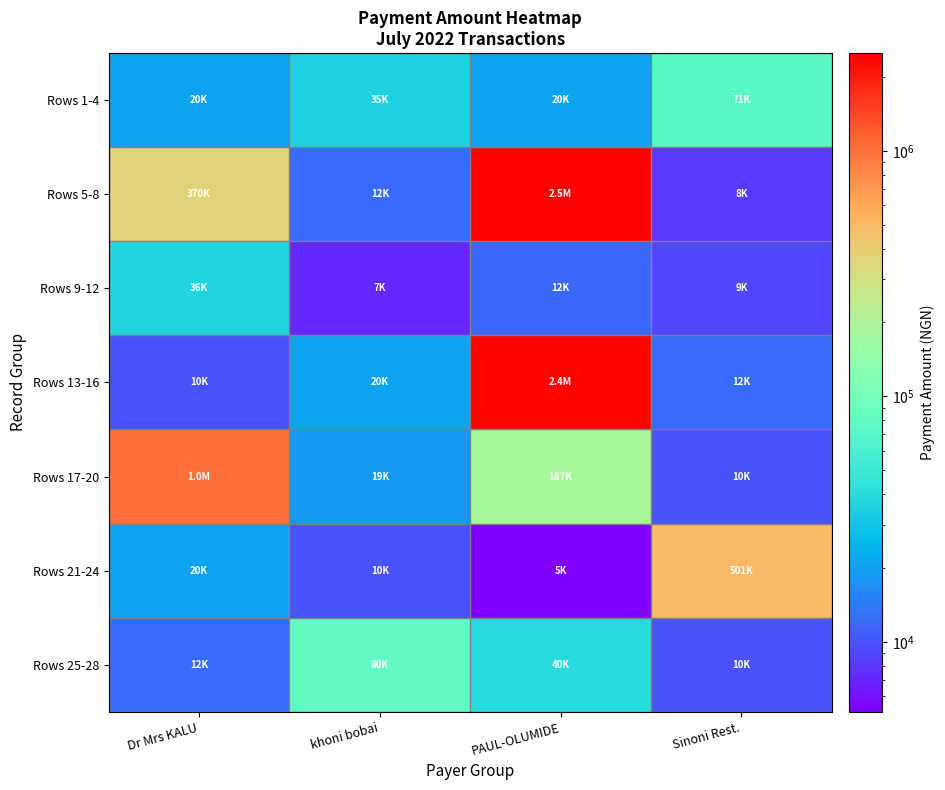

Reading left to right, transcribe all the data shown in this chart.

Rows 1-4: Dr Mrs KALU=20161.2	khoni bobai=35126.2	PAUL-OLUMIDE=20268.8	Sinoni Rest.=70537.5
Rows 5-8: Dr Mrs KALU=369898.8	khoni bobai=12175.5	PAUL-OLUMIDE=2500161.2	Sinoni Rest.=8161.2
Rows 9-12: Dr Mrs KALU=35959.1	khoni bobai=7161.2	PAUL-OLUMIDE=11816.2	Sinoni Rest.=9209.6
Rows 13-16: Dr Mrs KALU=10161.2	khoni bobai=20161.2	PAUL-OLUMIDE=2431810.8	Sinoni Rest.=12093.8
Rows 17-20: Dr Mrs KALU=1000161.2	khoni bobai=18821.2	PAUL-OLUMIDE=187211.2	Sinoni Rest.=10161.2
Rows 21-24: Dr Mrs KALU=20268.8	khoni bobai=10161.2	PAUL-OLUMIDE=5188.1	Sinoni Rest.=501236.2
Rows 25-28: Dr Mrs KALU=12093.8	khoni bobai=80161.2	PAUL-OLUMIDE=39661.2	Sinoni Rest.=10161.2